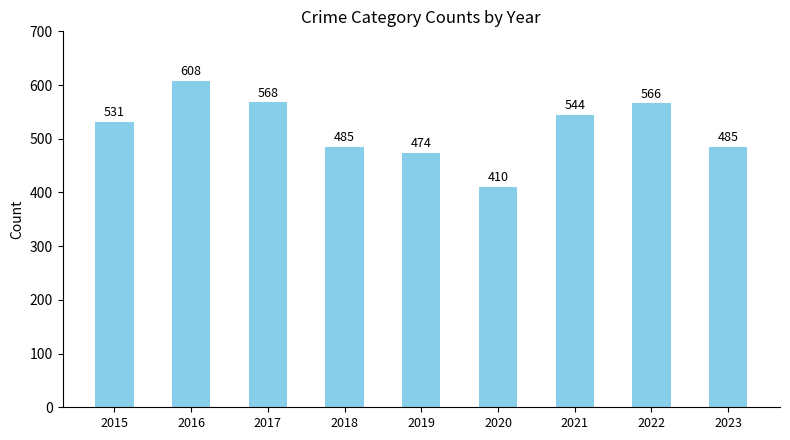

What value does the data have at 2018?

485